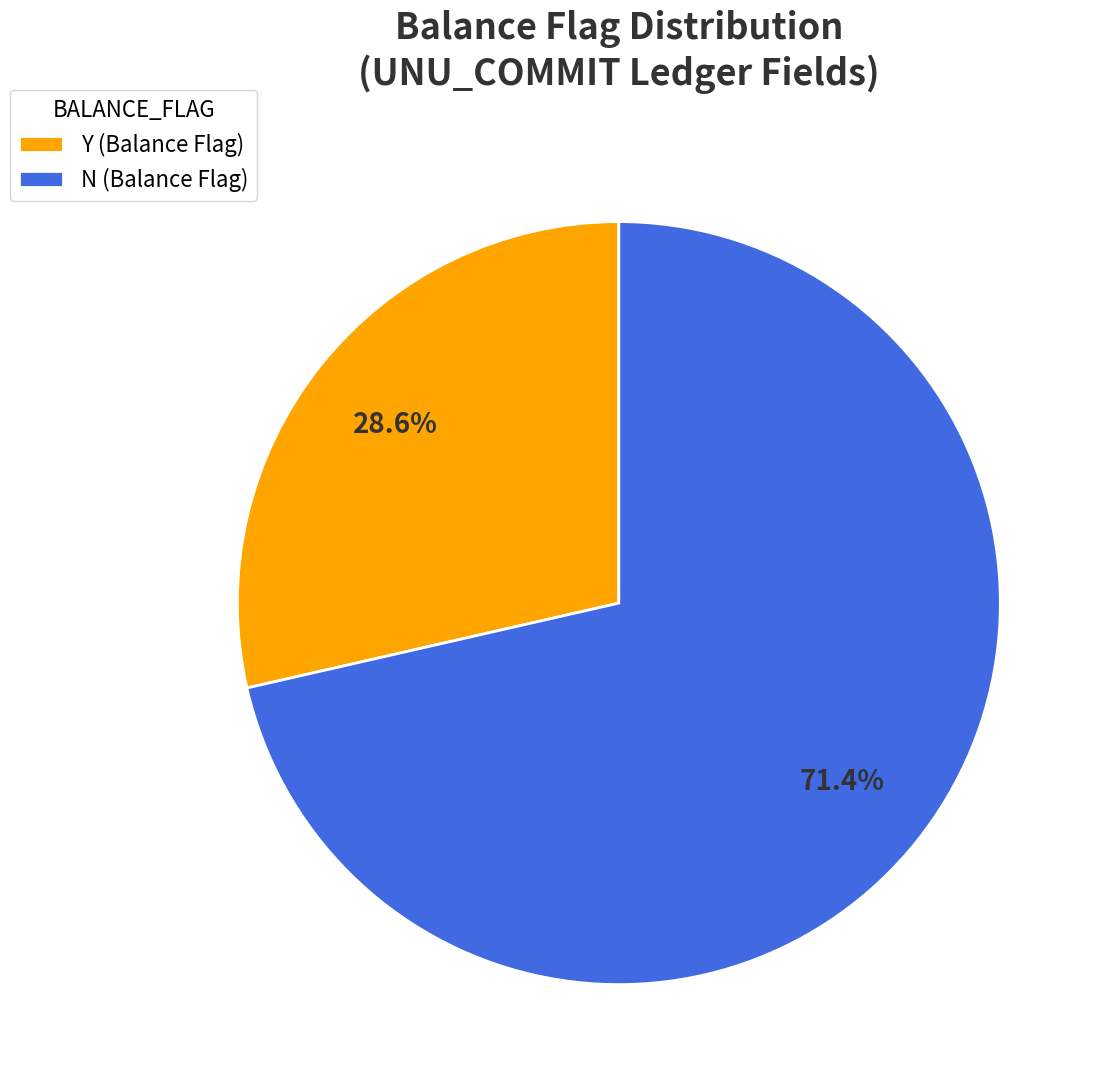

Which category has the smallest portion of the pie?

Y